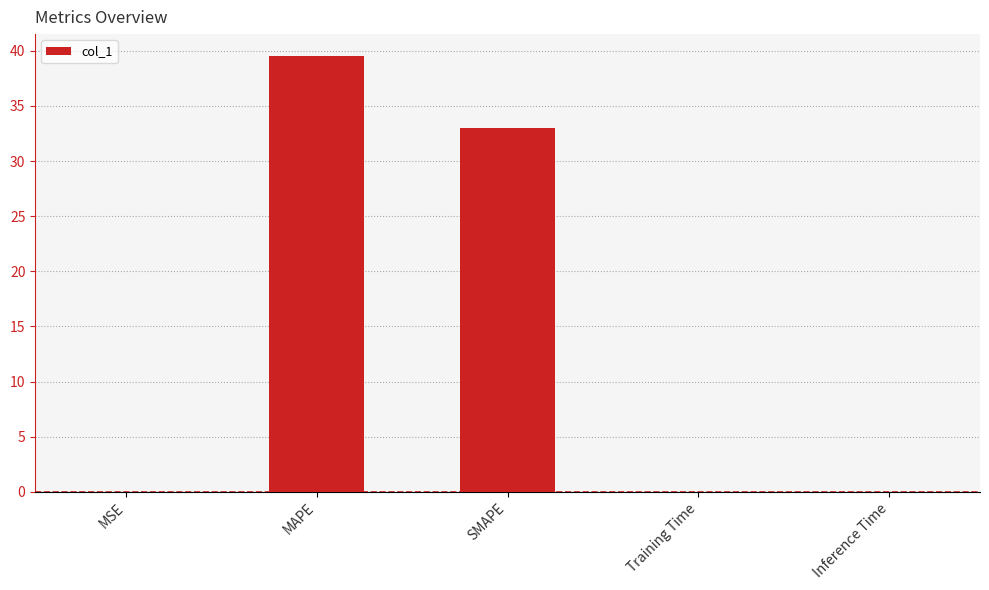

Is it true that the value at SMAPE is 33.0?

True